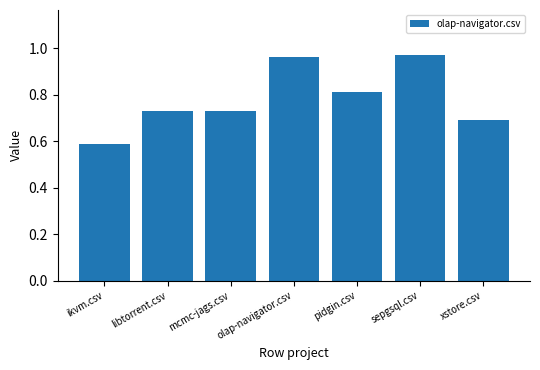

What is the value of the 1st bar from the left?

0.6